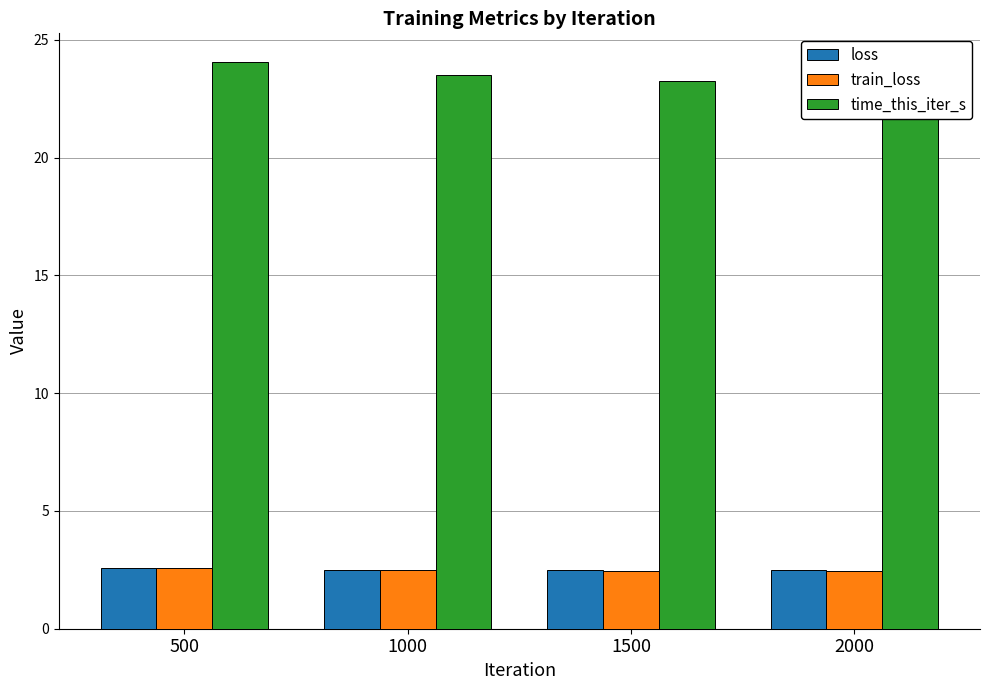

What is the difference between the highest and lowest values at 1500?

20.8